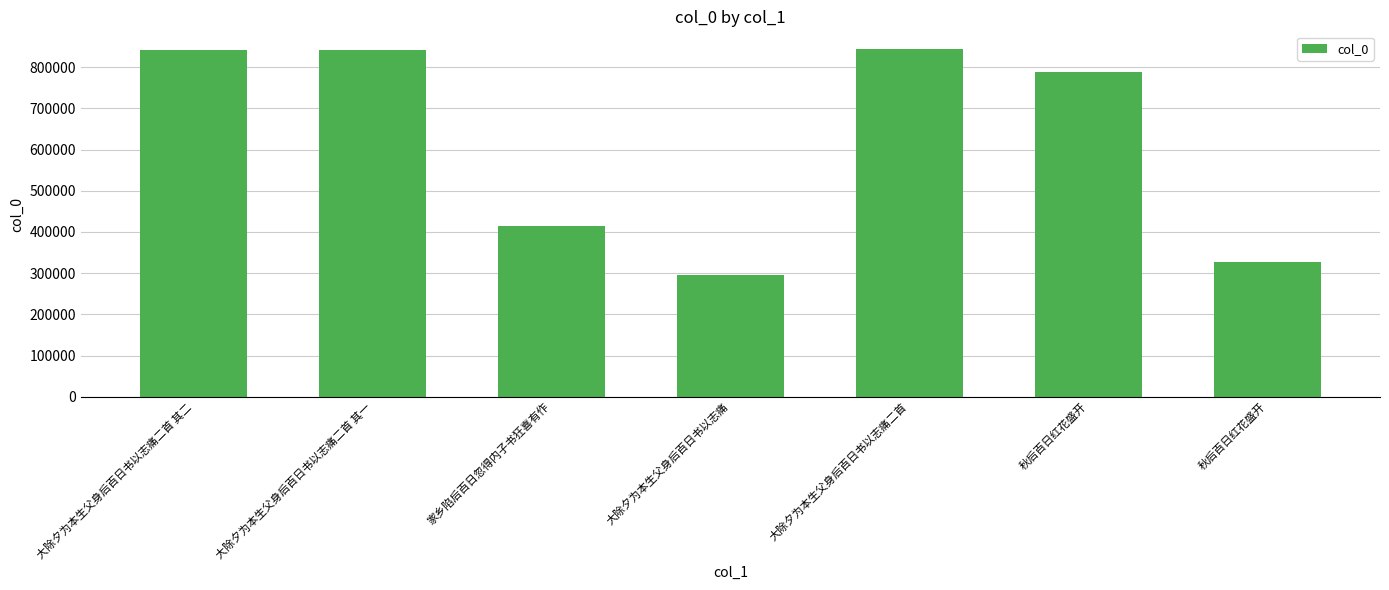

What is the minimum value shown in the chart?

295142